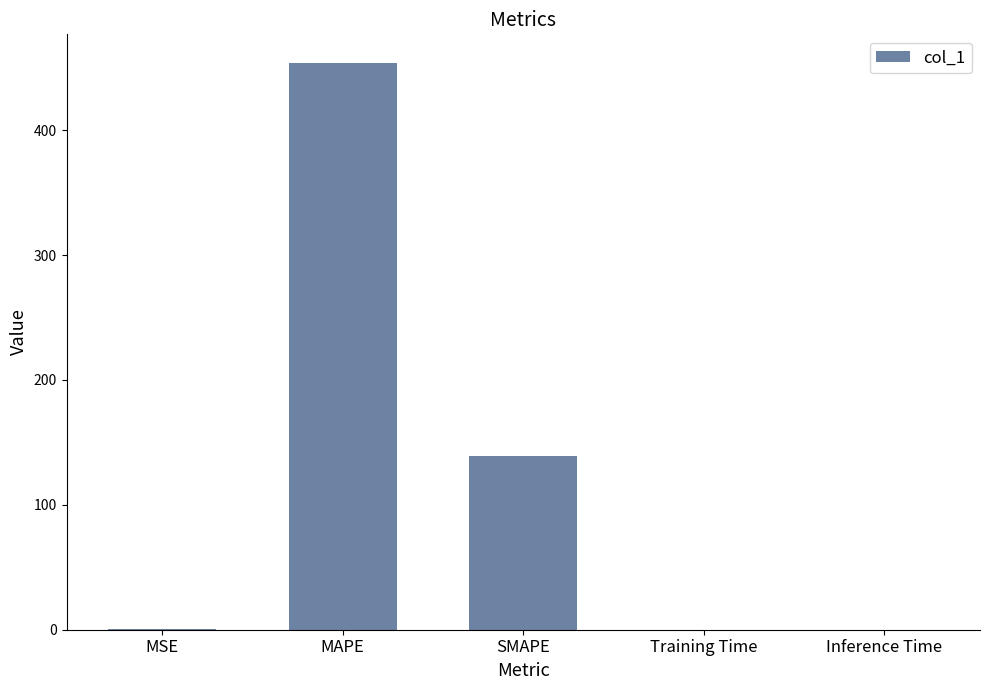

Which category has the highest value across all series?

MAPE